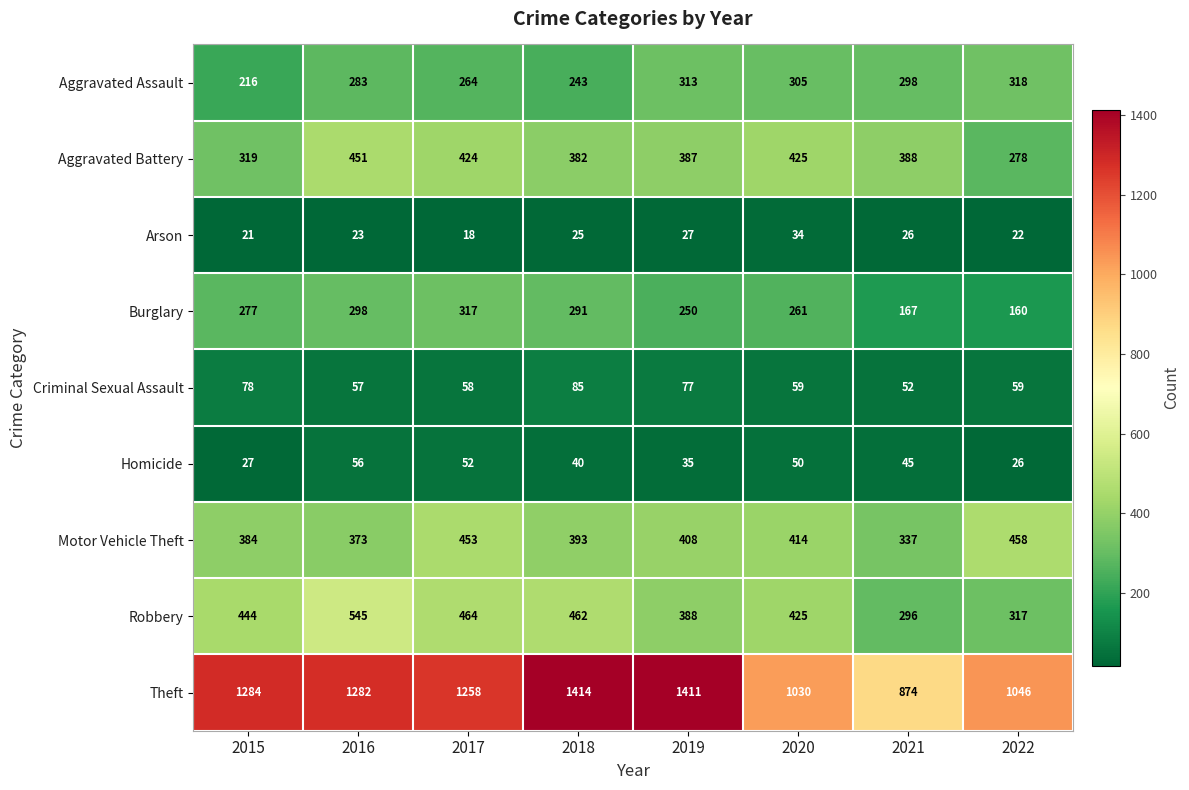

At how many categories does at least one series exceed 766?

8